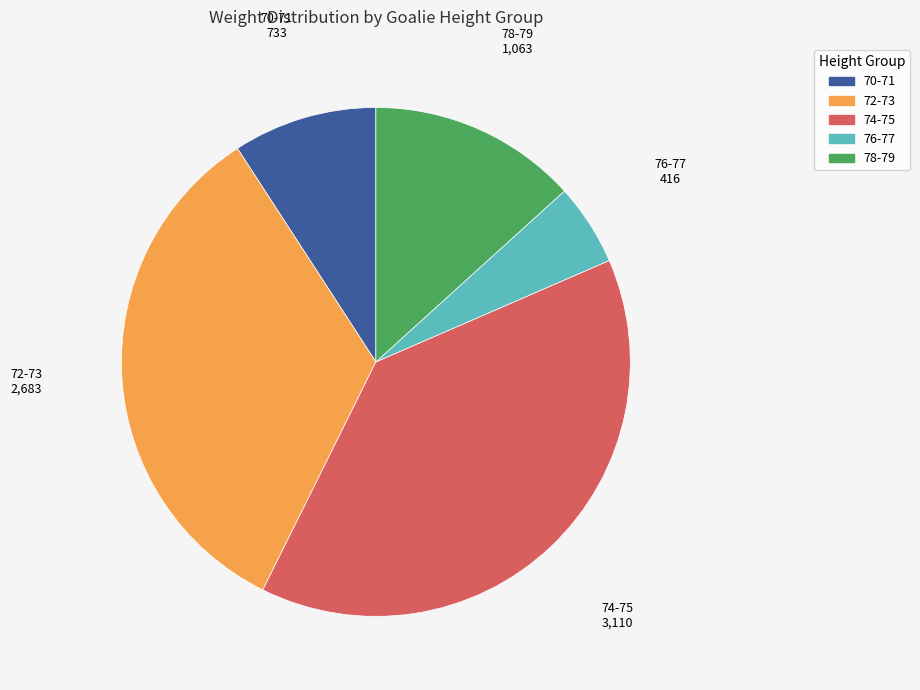

Does any single category account for the majority?

No